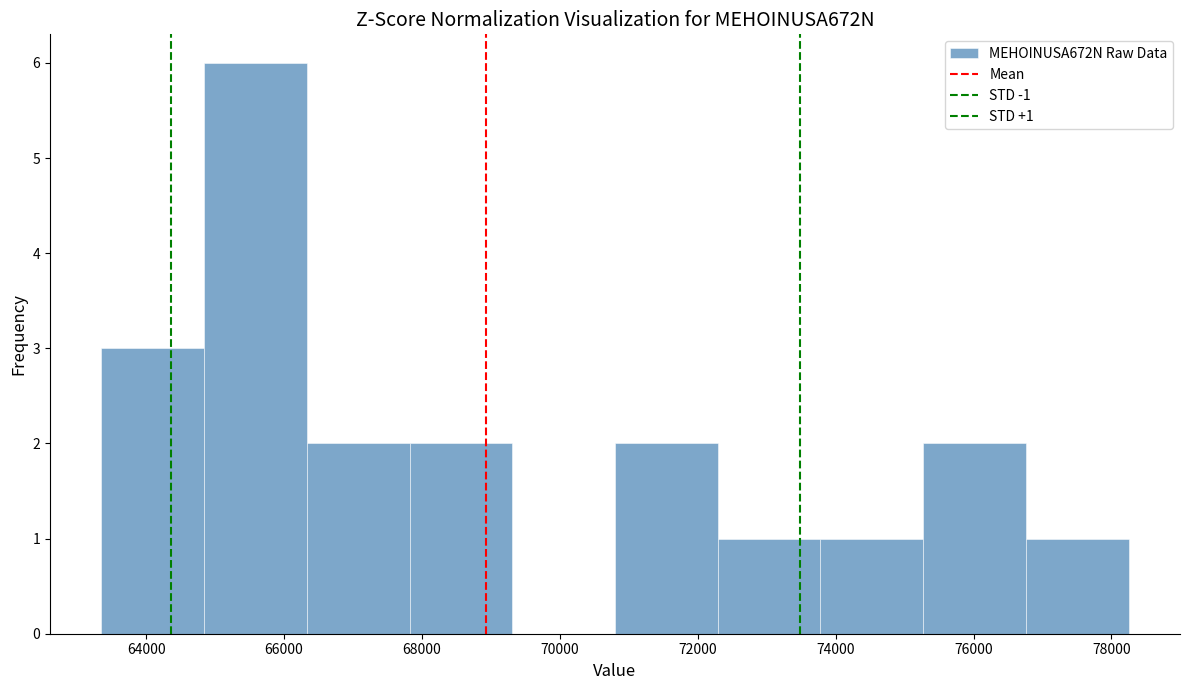

Over which range of the x-axis is the bar tallest?

64800 to 66400